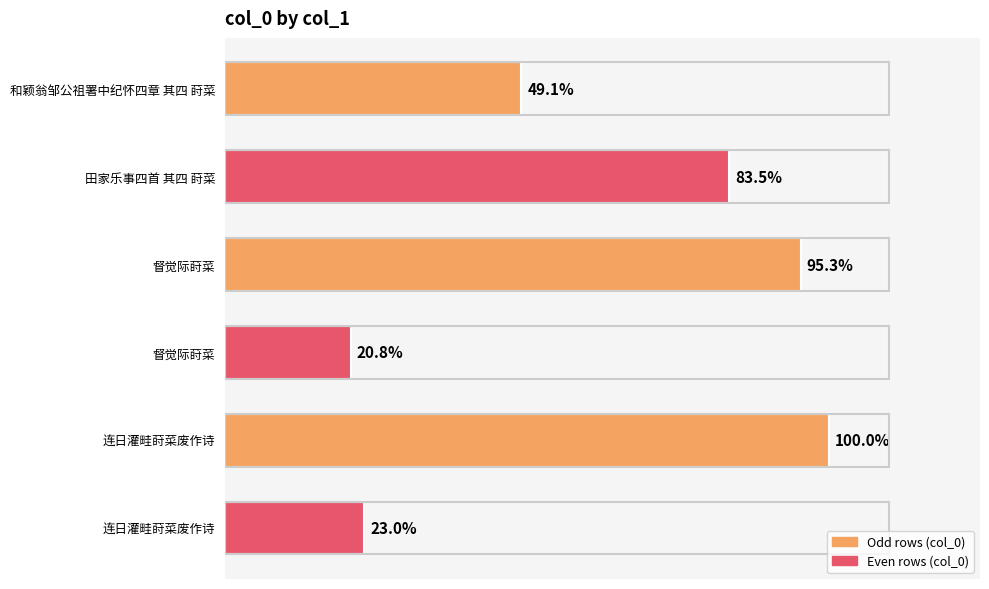

Approximately how many times larger is the value at 督觉际莳菜 compared to 连日灌畦莳菜废作诗?

4.1